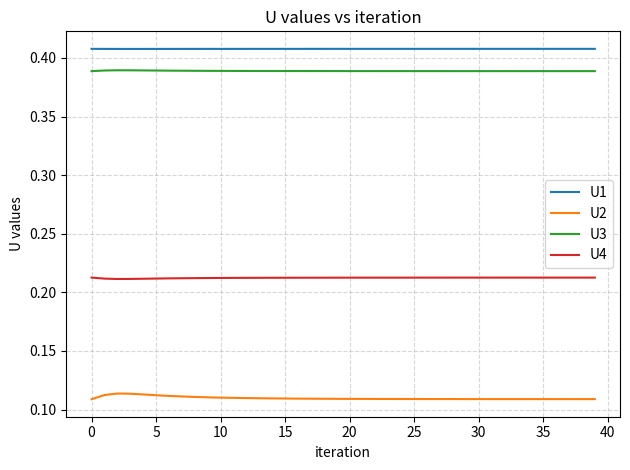

Rank the series by their maximum value, from lowest to highest.

U2, U4, U3, U1